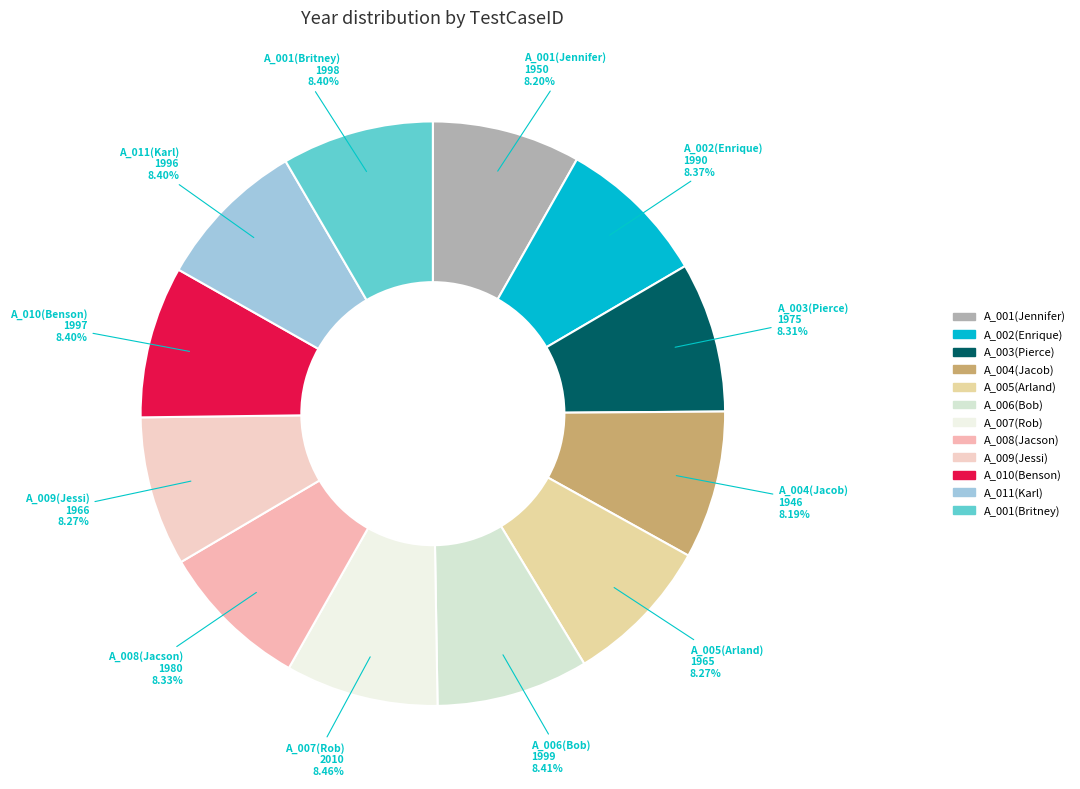

How many slices are in this pie chart?

12